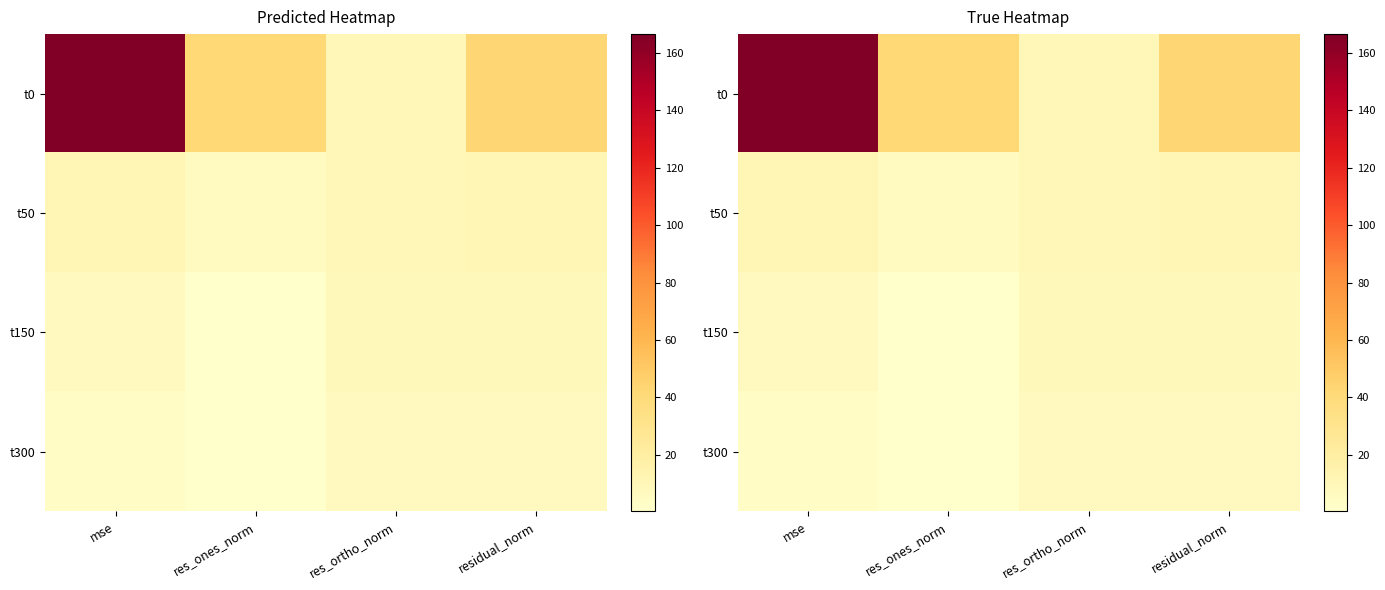

The value of t150 at res_ones_norm is 1.3. True or false?

False